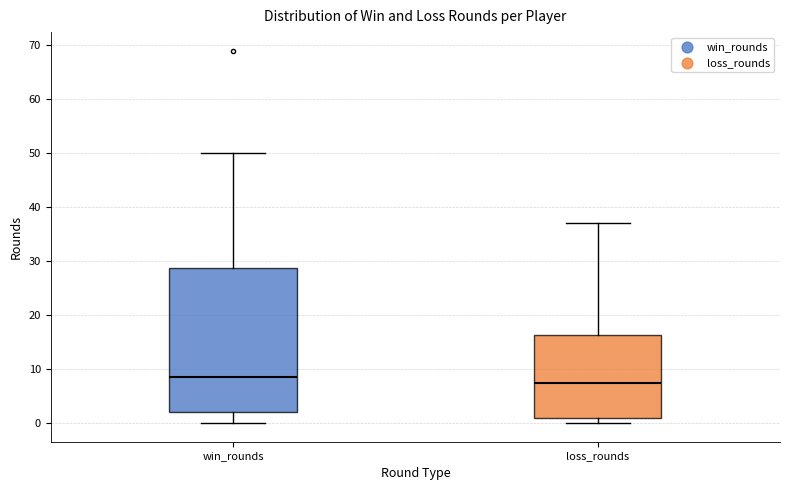

Reading left to right, transcribe this box plot: for each box, give where its median line is, the range the box spans, and where its two whiskers end, as read against the y-axis. The values are not printed on the chart, so give them approximately, as read against the axis.

win_rounds: median 9, box 2 to 29, whiskers 0 to 50
loss_rounds: median 8, box 1 to 16, whiskers 0 to 37